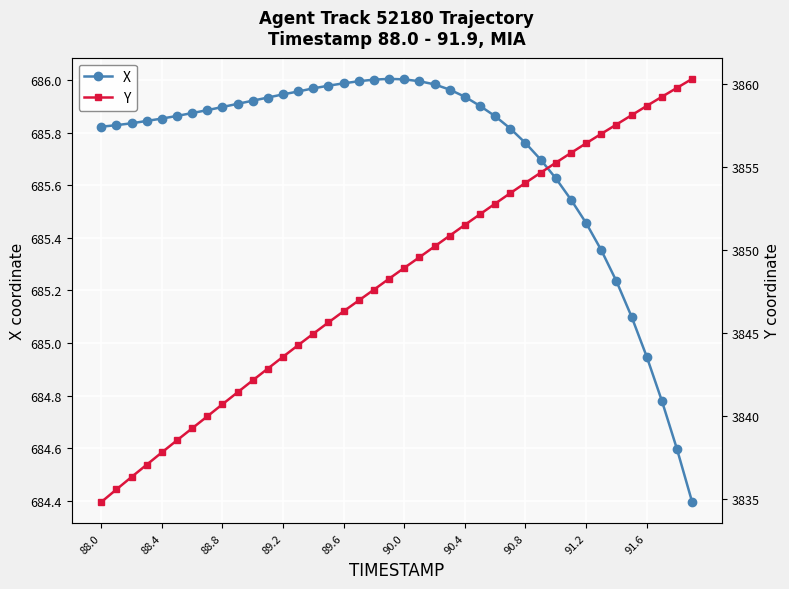

Where is X nearest to the value 685?

91.6